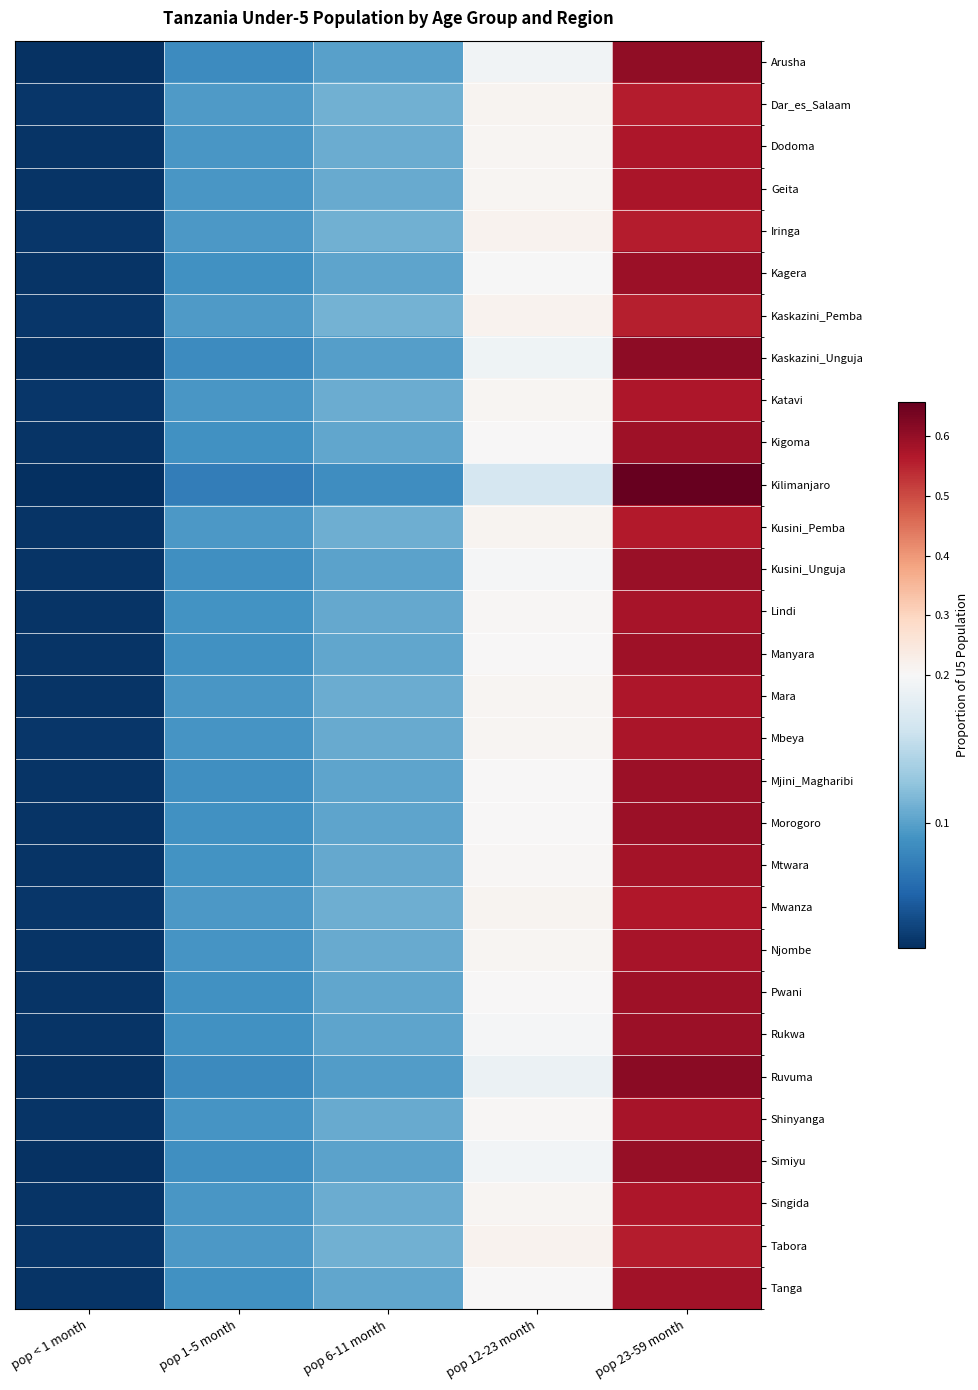

At which category is the sum across all series the highest?

pop 23-59 month